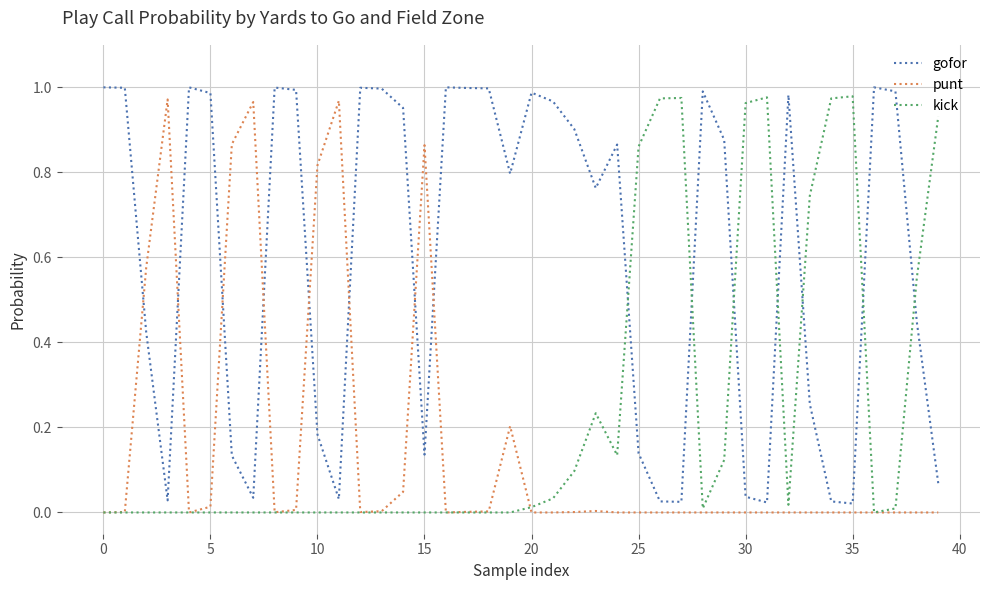

List the series in order of their overall mean, highest first.

gofor, kick, punt